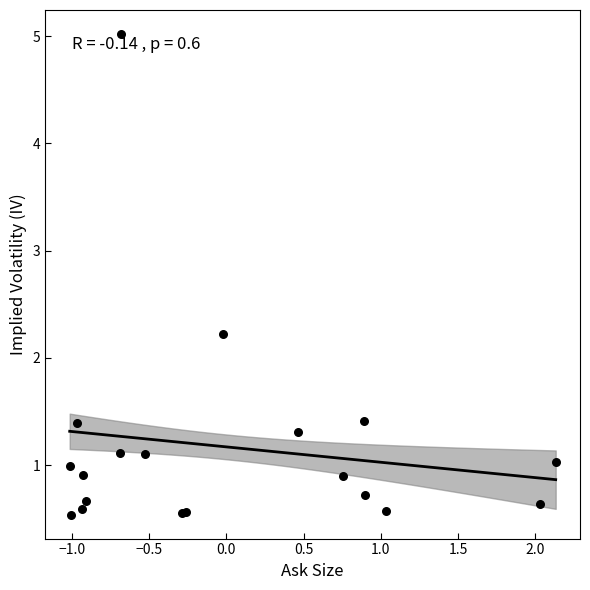

What Y value in the scatter plot is closest to 2?

2.2